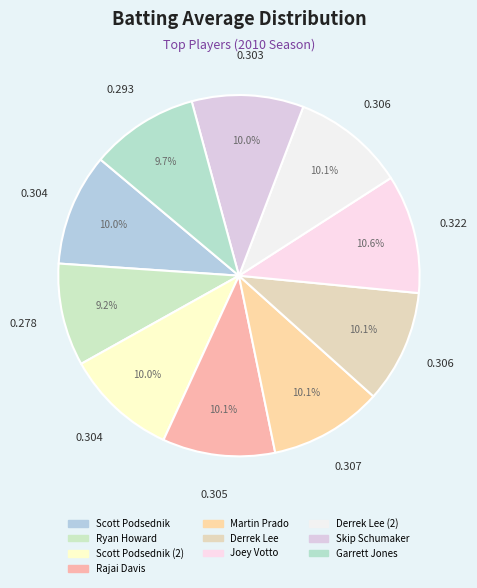

Does any single category account for the majority?

No